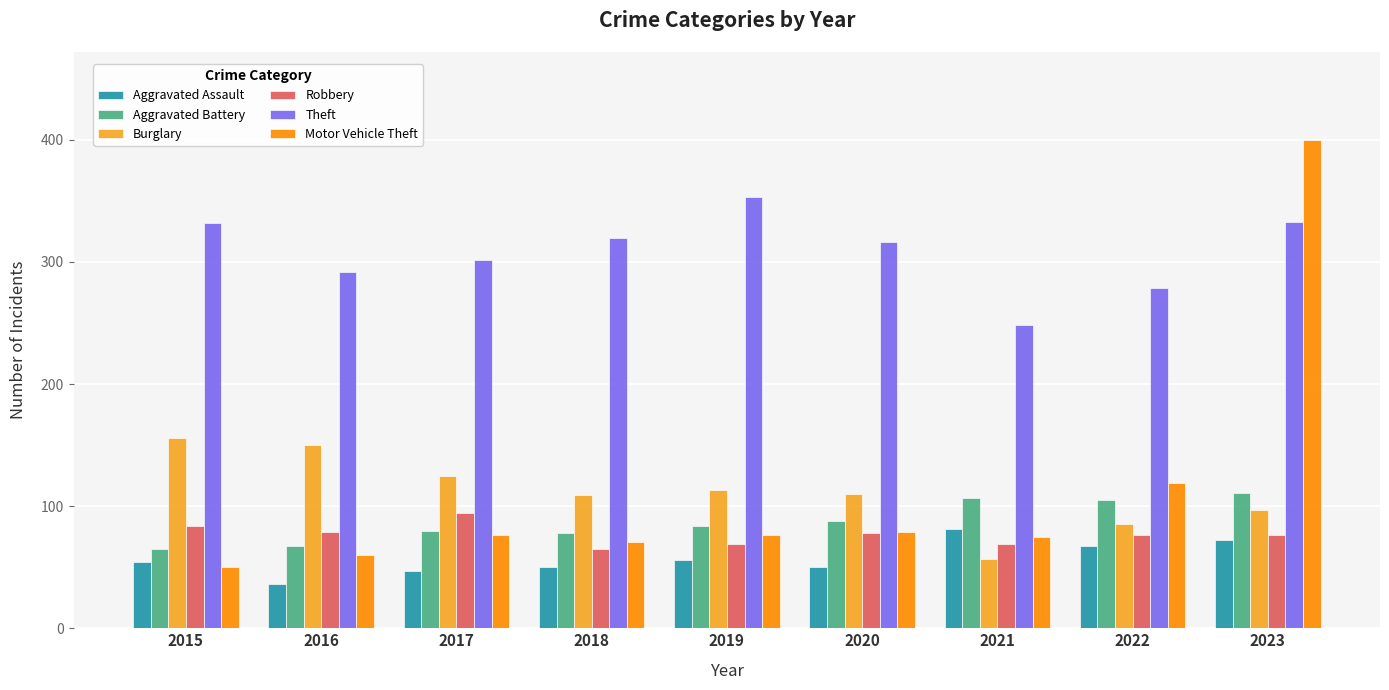

How many bars are there in total?

54